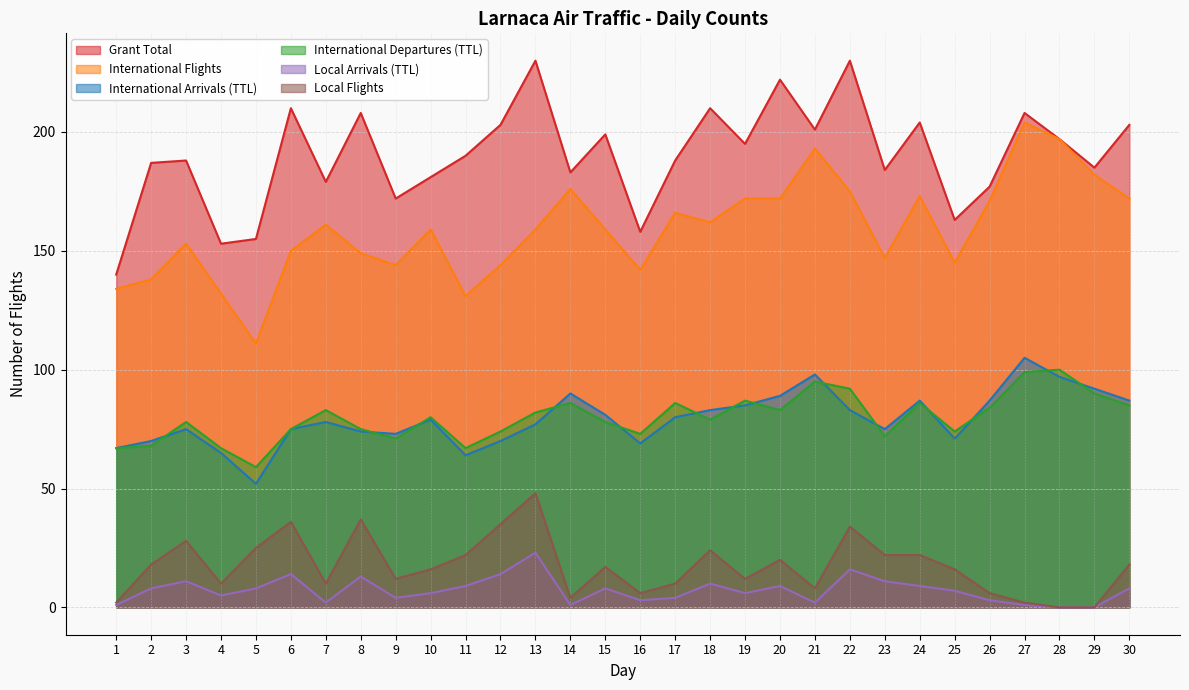

Rank the series at 17 from lowest to highest value.

Local Arrivals (TTL), Local Flights, International Arrivals (TTL), International Departures (TTL), International Flights, Grant Total